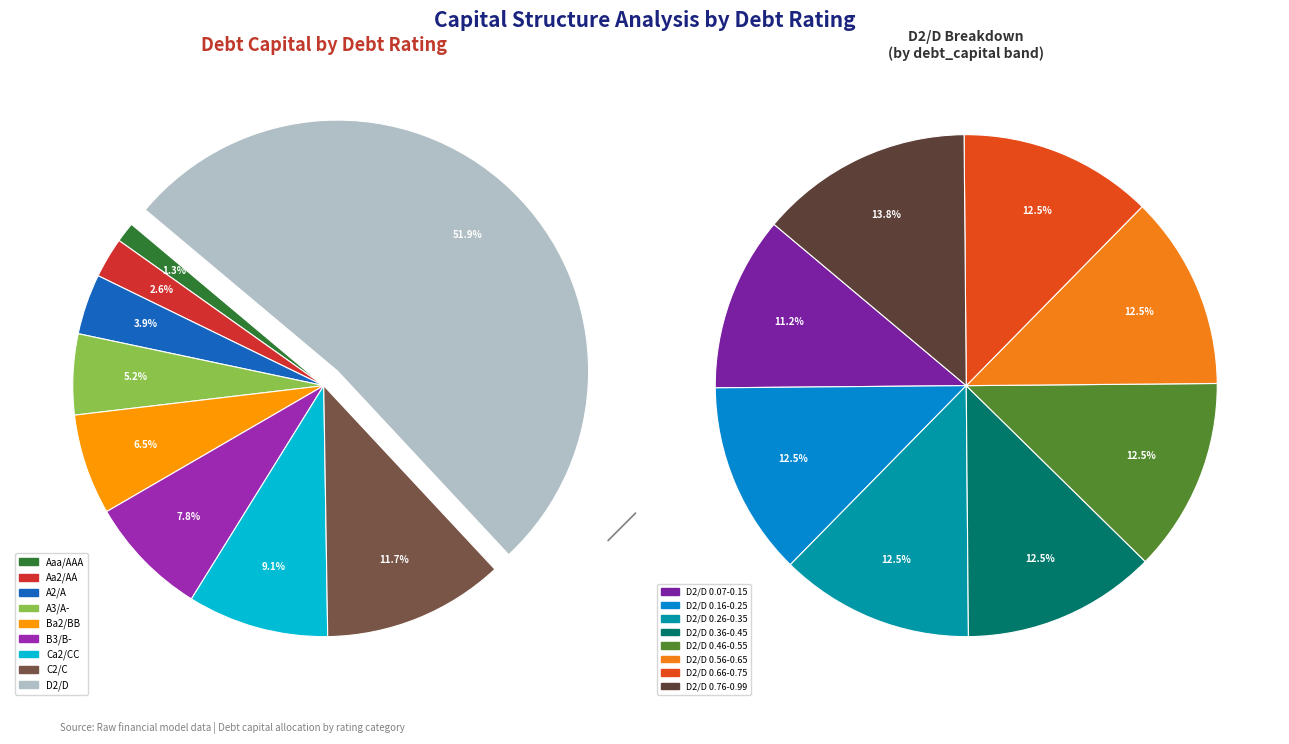

Combined, do B3/B- and Ca2/CC account for over 50%?

No